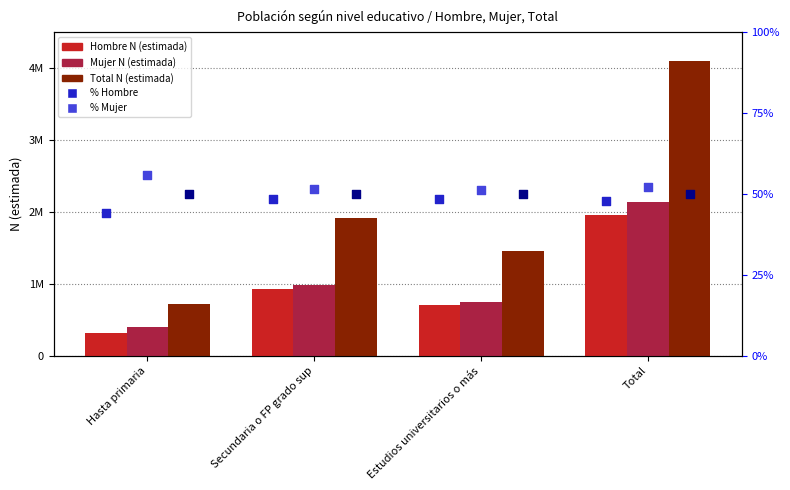

What is the total value across all series at Hasta primaria?

1456884.0